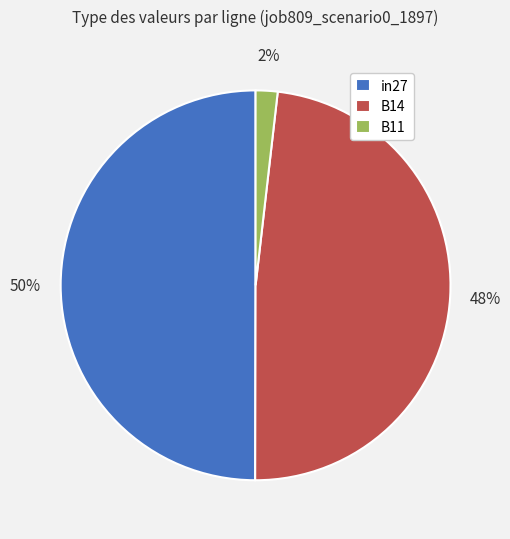

Which slice is the largest?

in27